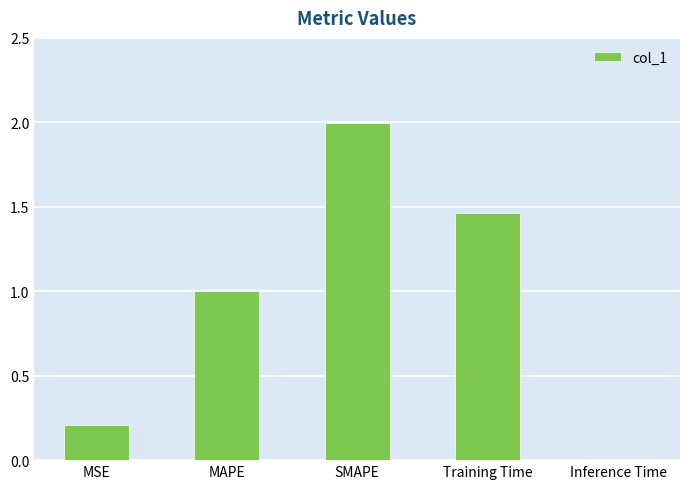

What is the difference between the maximum and second lowest values?

1.8